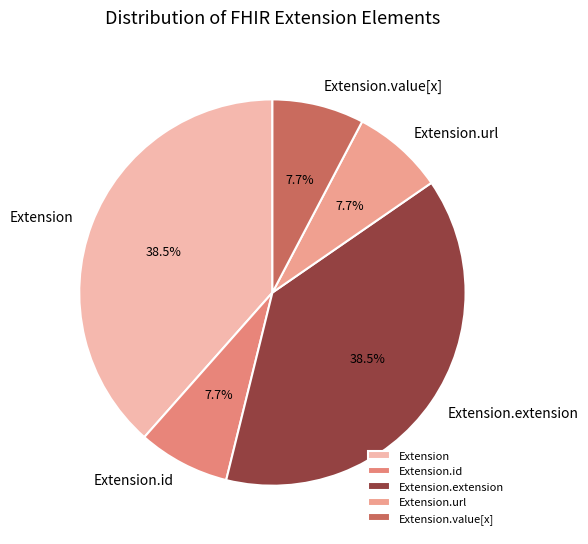

Is there a majority slice in this chart?

No